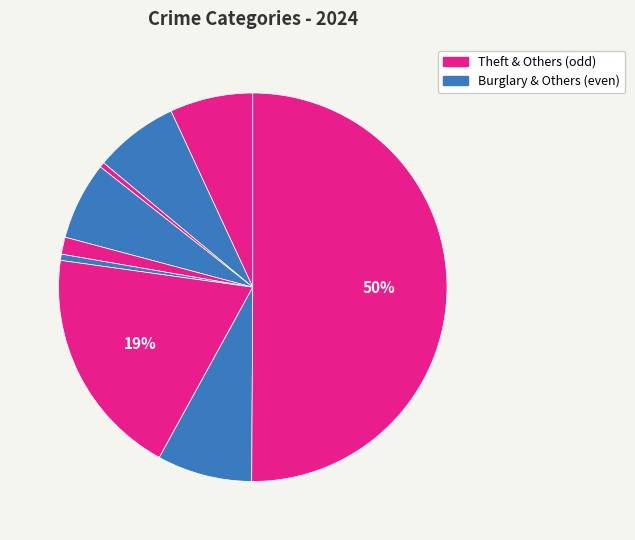

How many slices are in this pie chart?

9